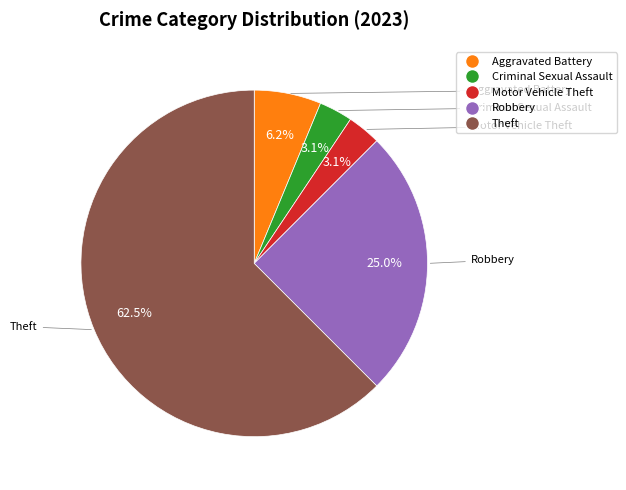

Is there a majority slice in this chart?

Yes